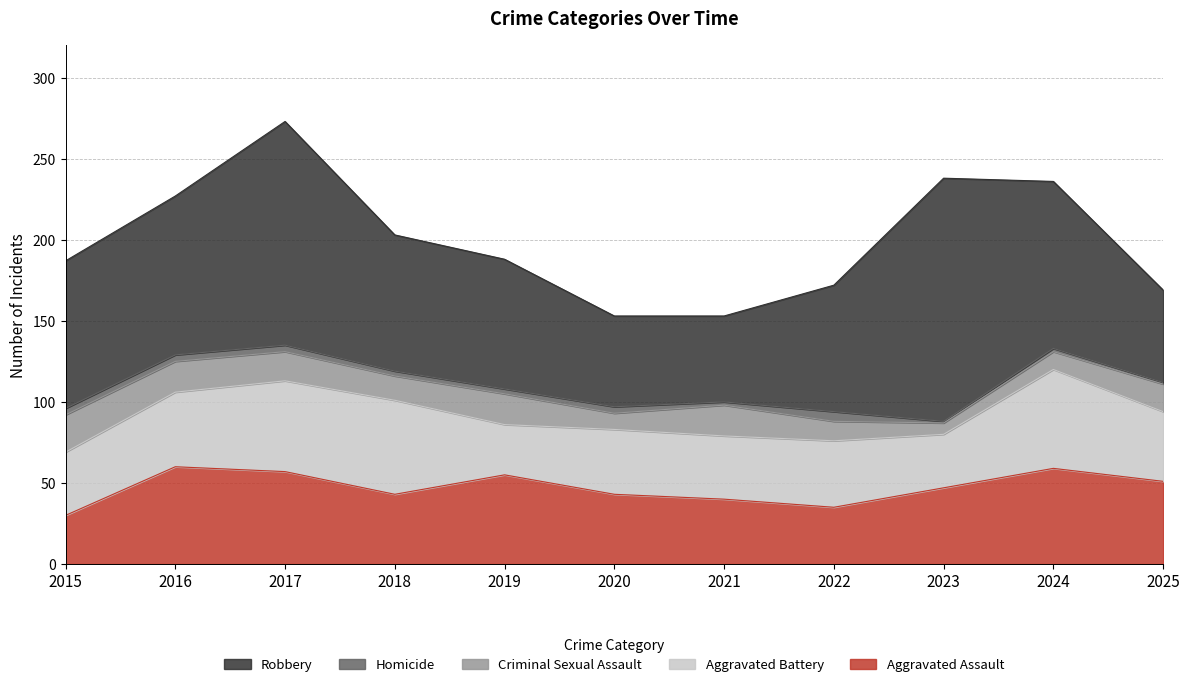

At which label does Aggravated Assault first exceed 47?

2016